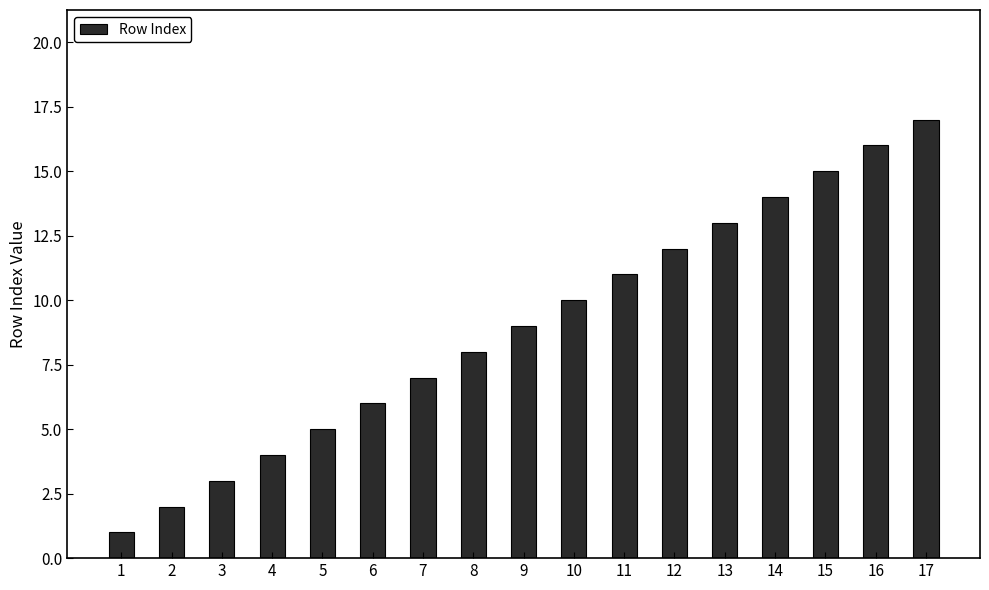

Which category has the highest value across all series?

17